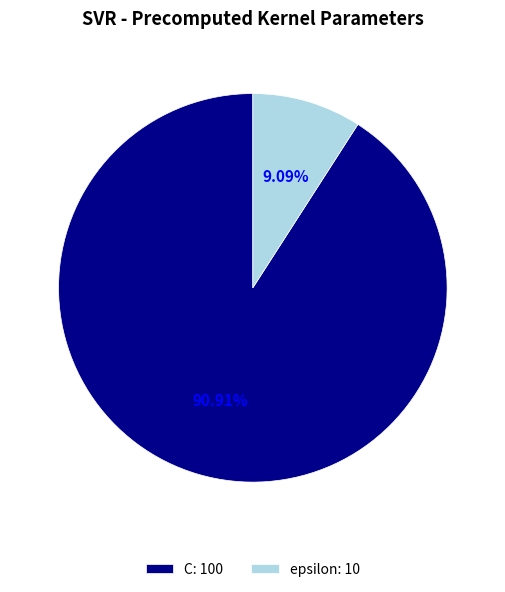

Is it true that epsilon is 1% of the pie?

False